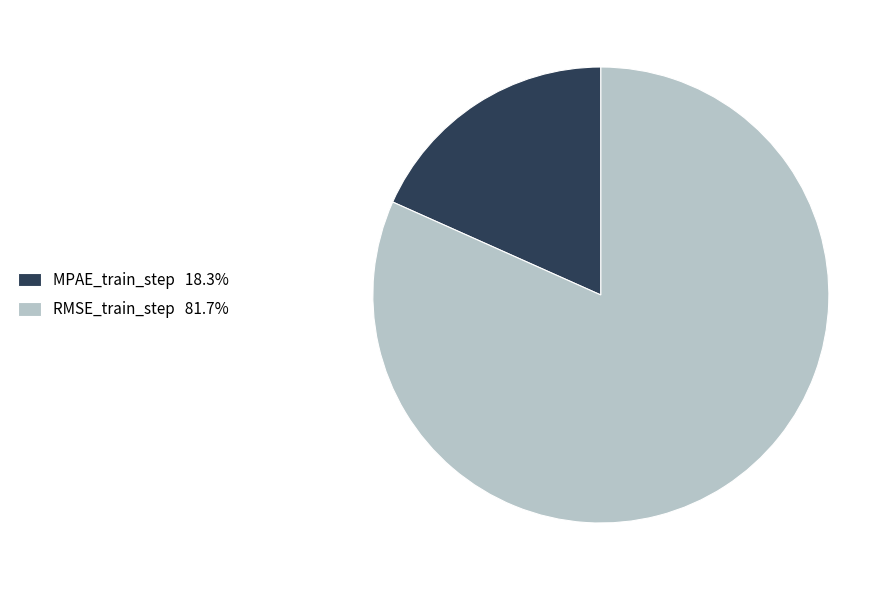

Is it true that MPAE_train_step is 18% of the pie?

True